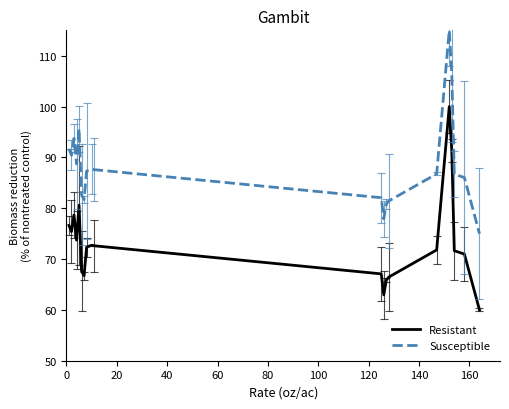

Which series has the largest total across all categories?

Susceptible